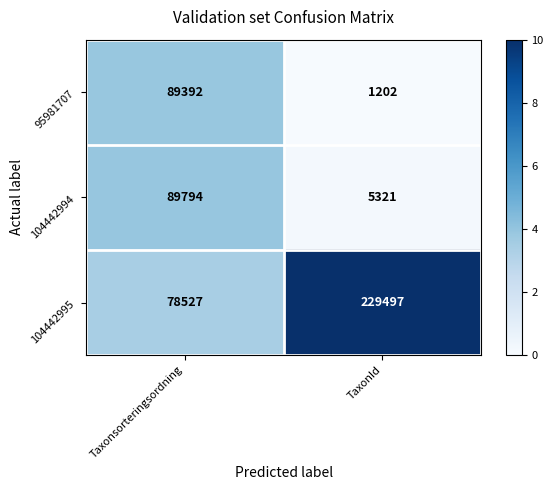

What is the total value across all series at TaxonId?

236020